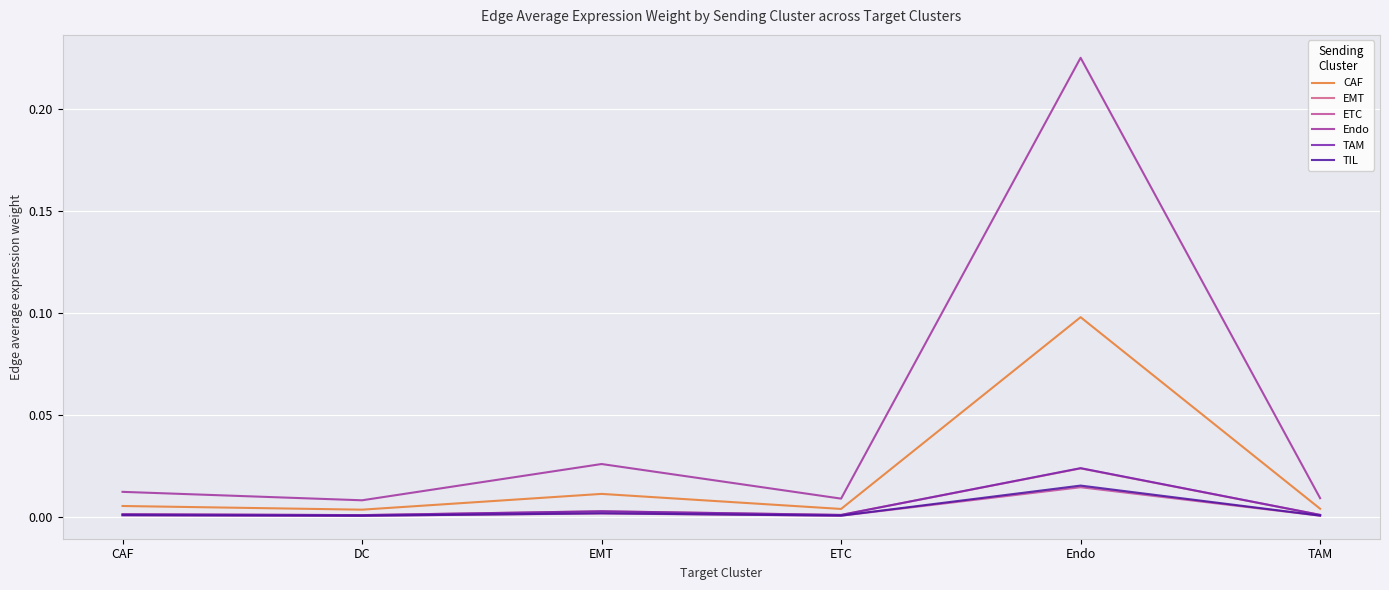

How many interior local valleys does the TAM series have?

2